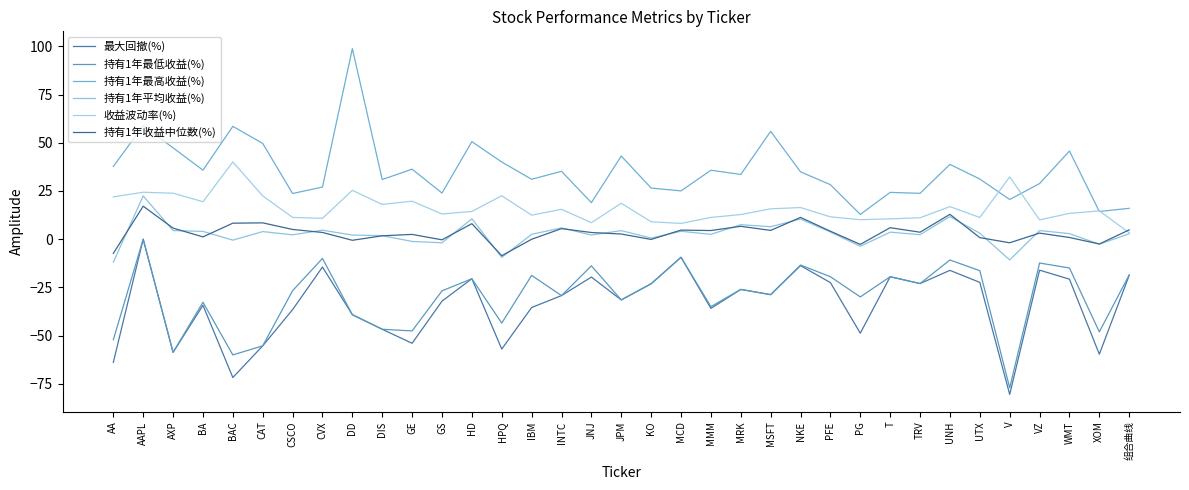

Which series has the largest range (max minus min)?

持有1年最高收益(%)